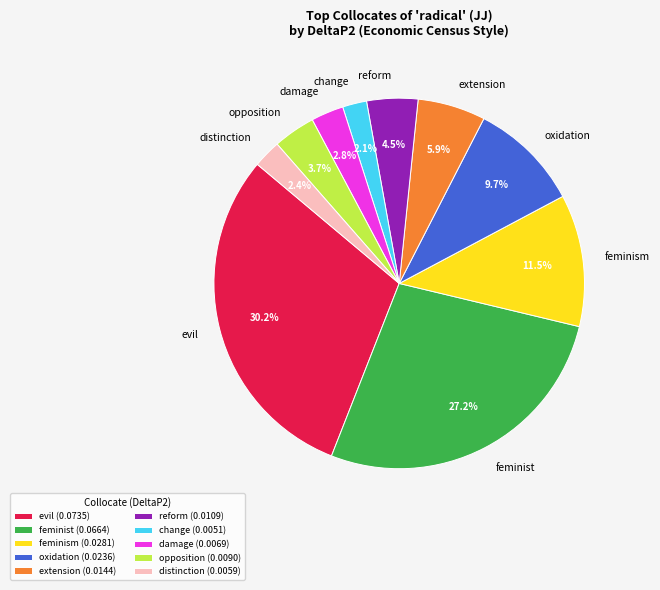

Does distinction represent more than half of the total?

No